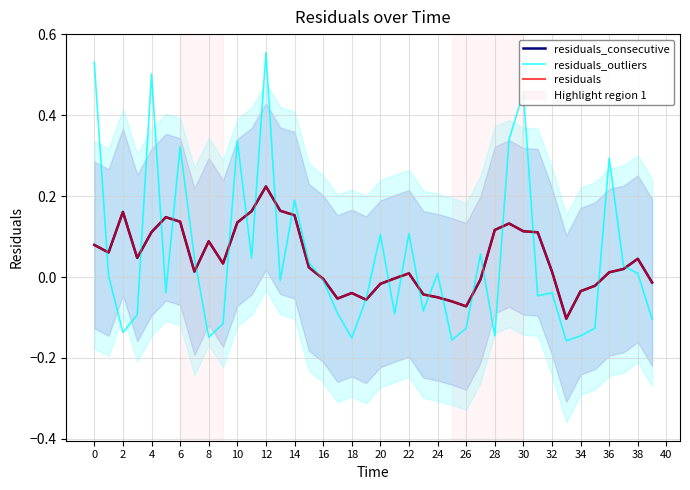

How many intersections are there between residuals and residuals_outliers?

23